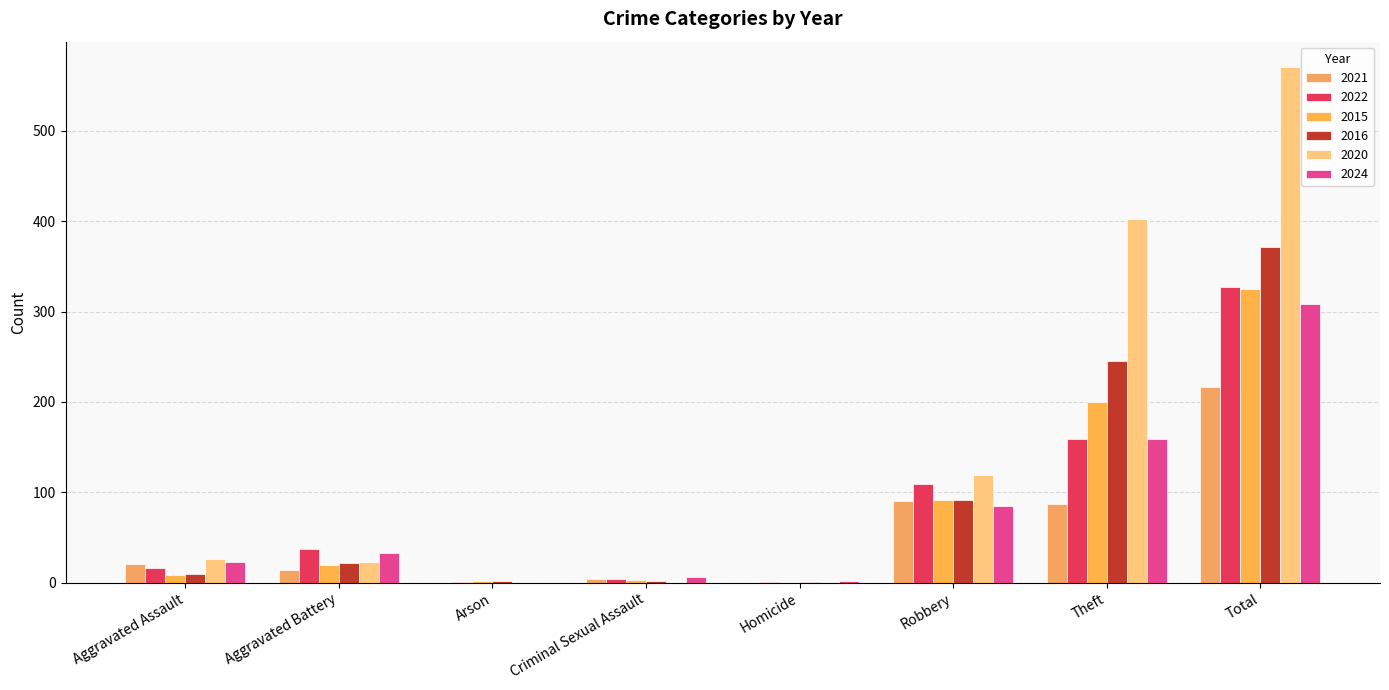

What is the label of the 7th bar from the right?

Aggravated Battery